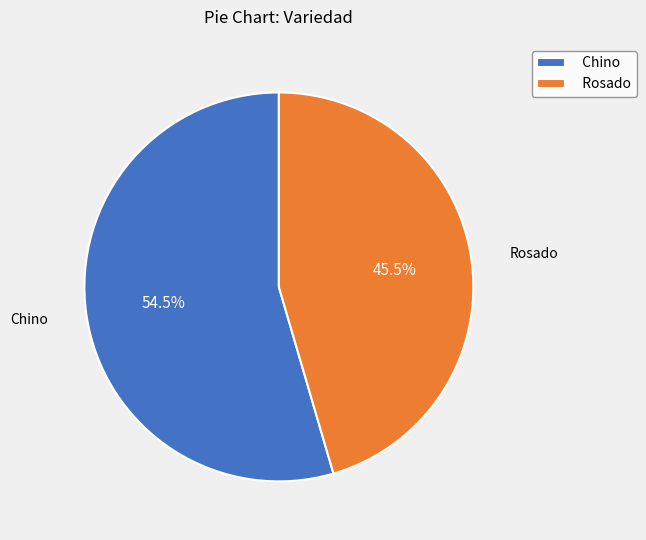

Do Chino and Rosado together represent more than half of the pie?

Yes